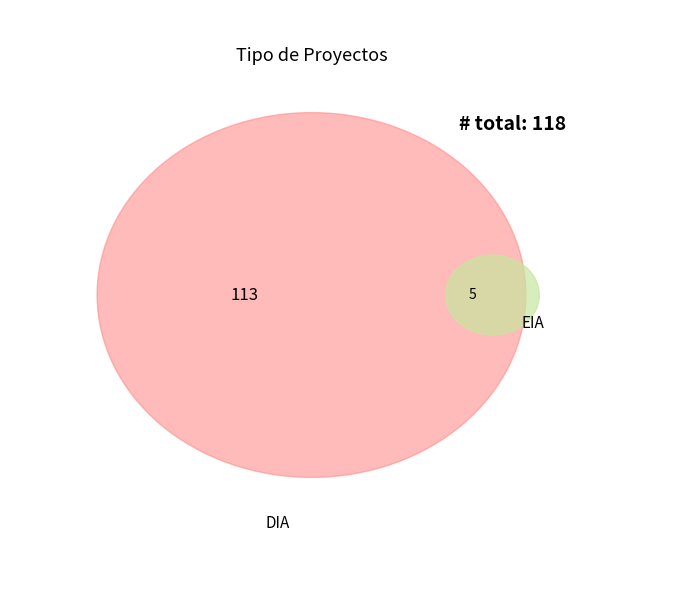

What is the smallest slice in the pie chart?

EIA